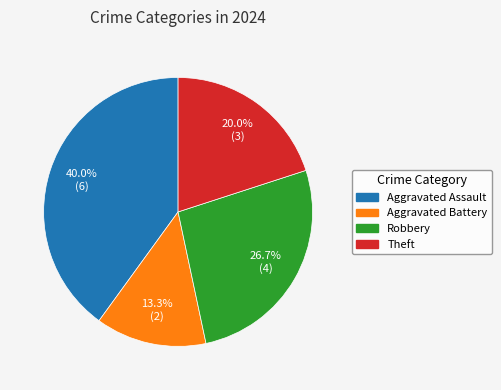

What is the smallest slice in the pie chart?

Aggravated Battery